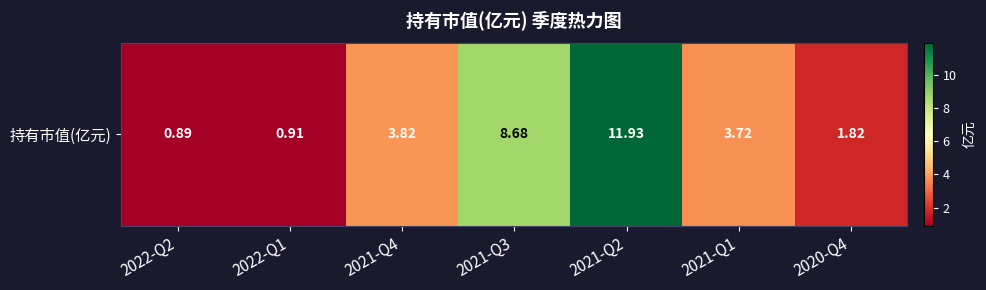

What is the change in value from 2021-Q4 to 2021-Q2?

+8.1